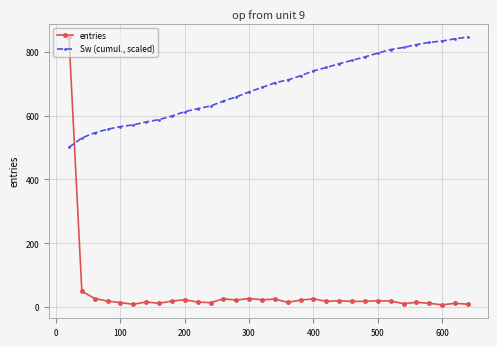

List the series in order of their overall mean, highest first.

Sw (cumul., scaled), entries